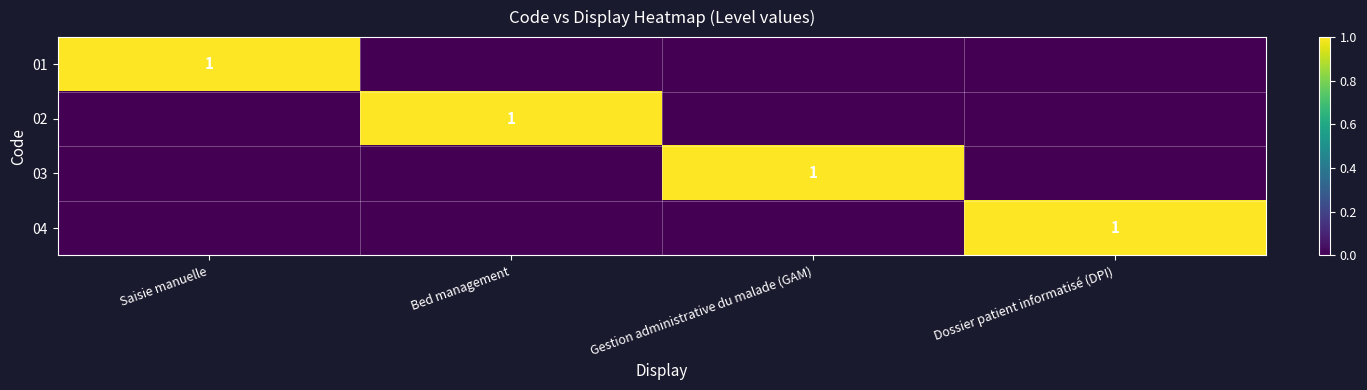

Is it true that 04 equals 1 at Dossier patient informatisé (DPI)?

True